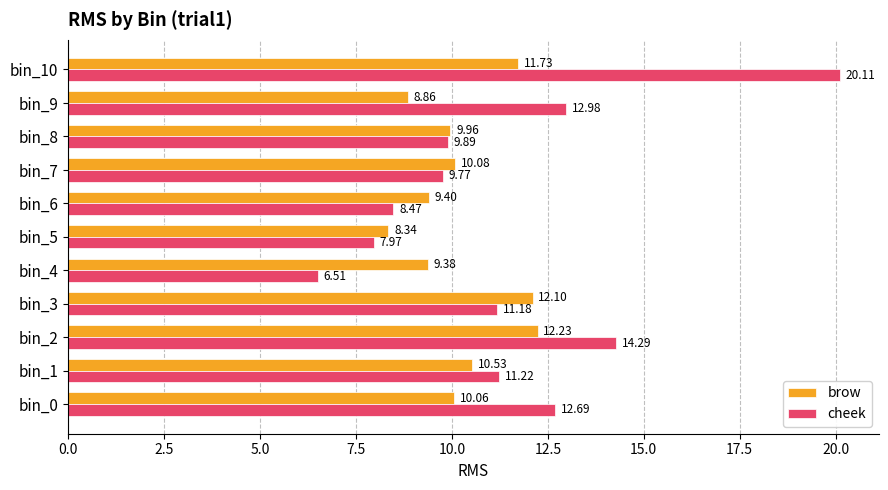

Rank the categories by cheek value from highest to lowest.

bin_10, bin_2, bin_9, bin_0, bin_1, bin_3, bin_8, bin_7, bin_6, bin_5, bin_4